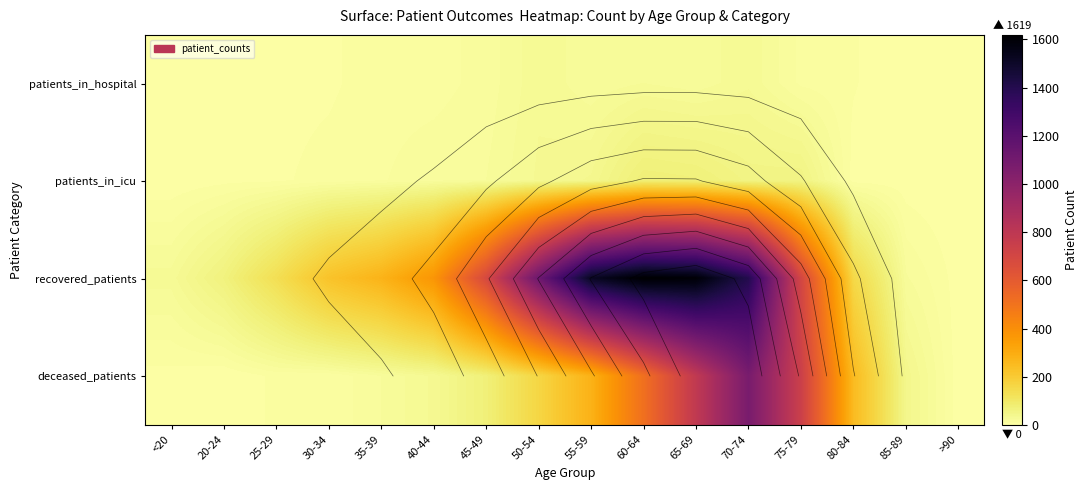

The deceased_patients series shows 1522 at 70-74. True or false?

False